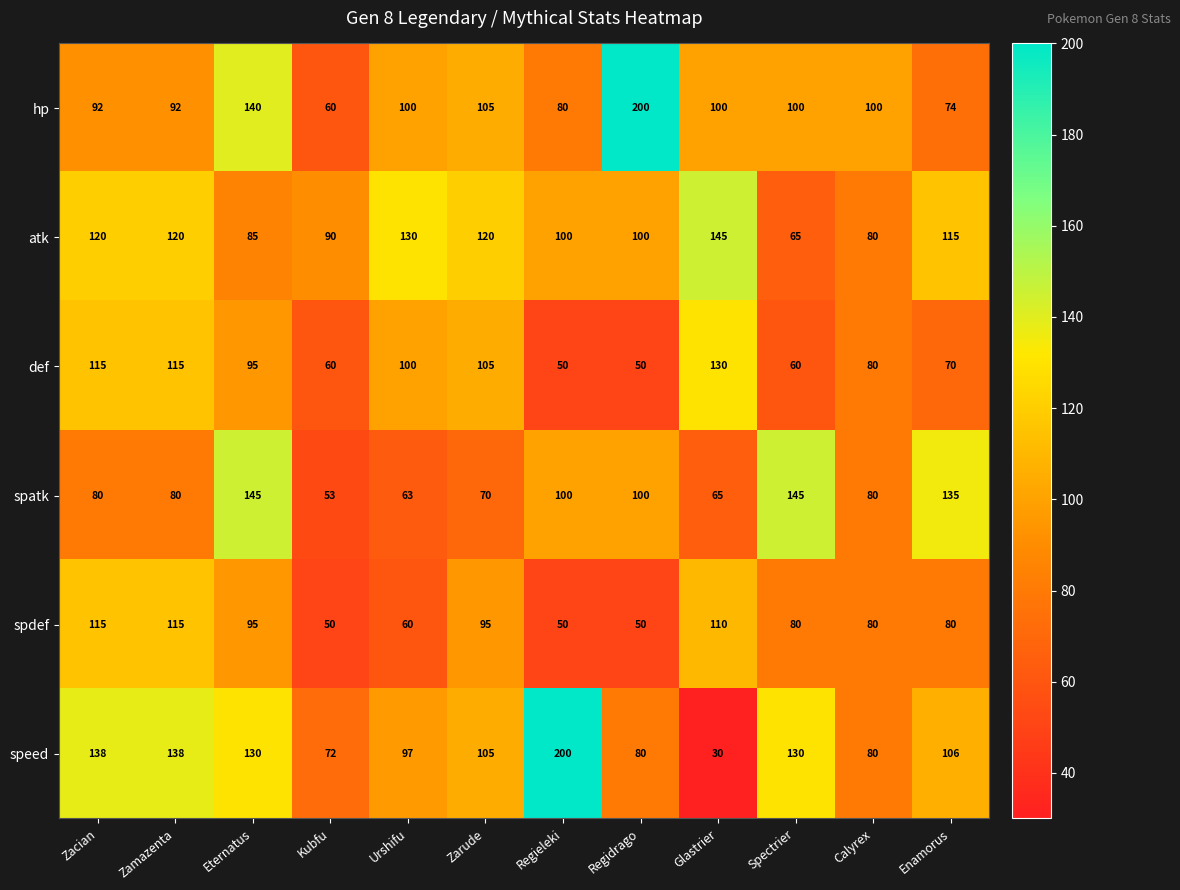

The atk series shows 74 at Glastrier. True or false?

False